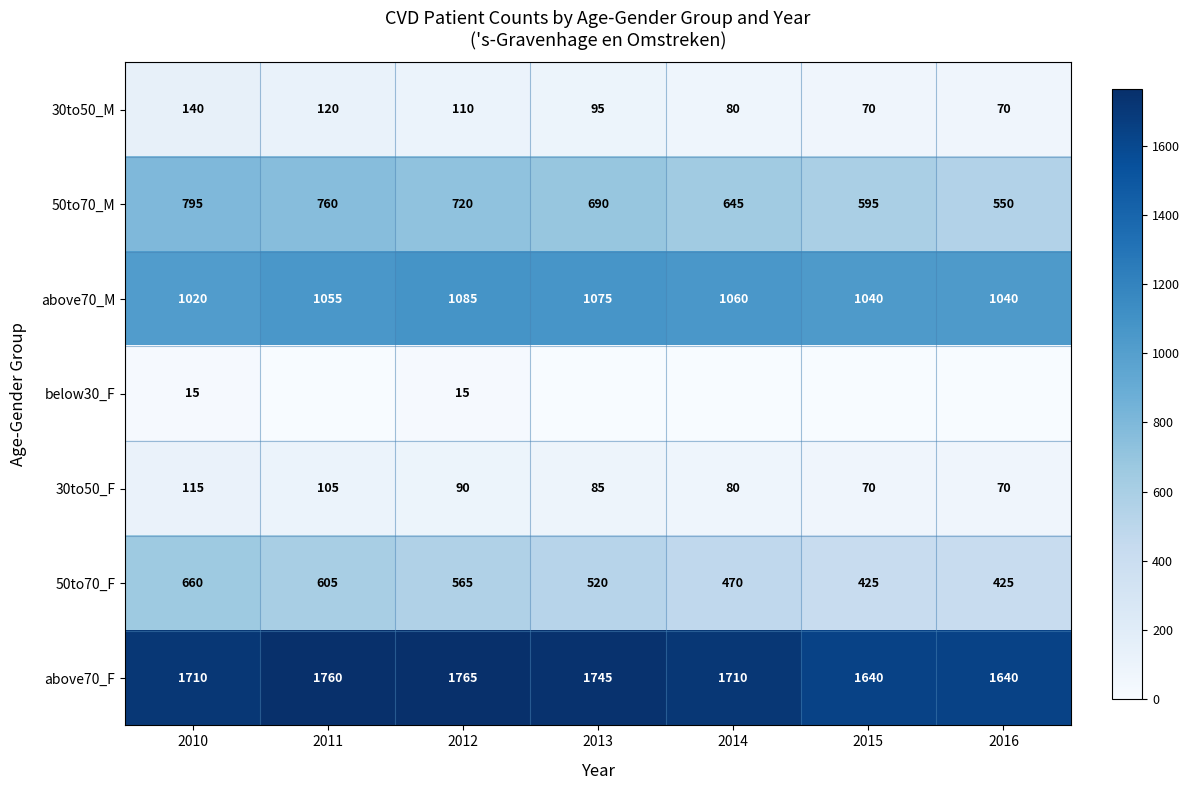

What is the maximum value for above70_M?

1085